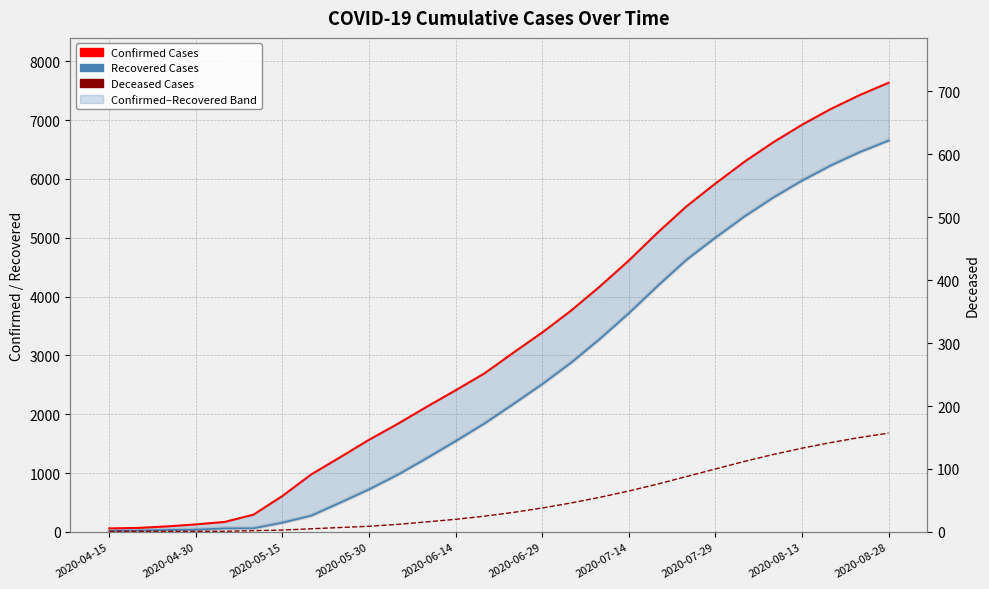

The value of Deceased Cases at 25 is 51. True or false?

False